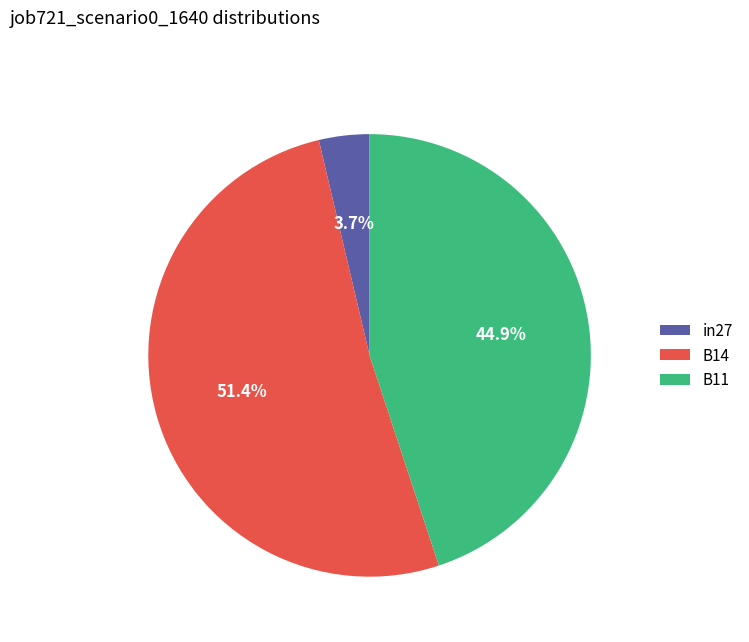

Count the number of slices in the pie.

3